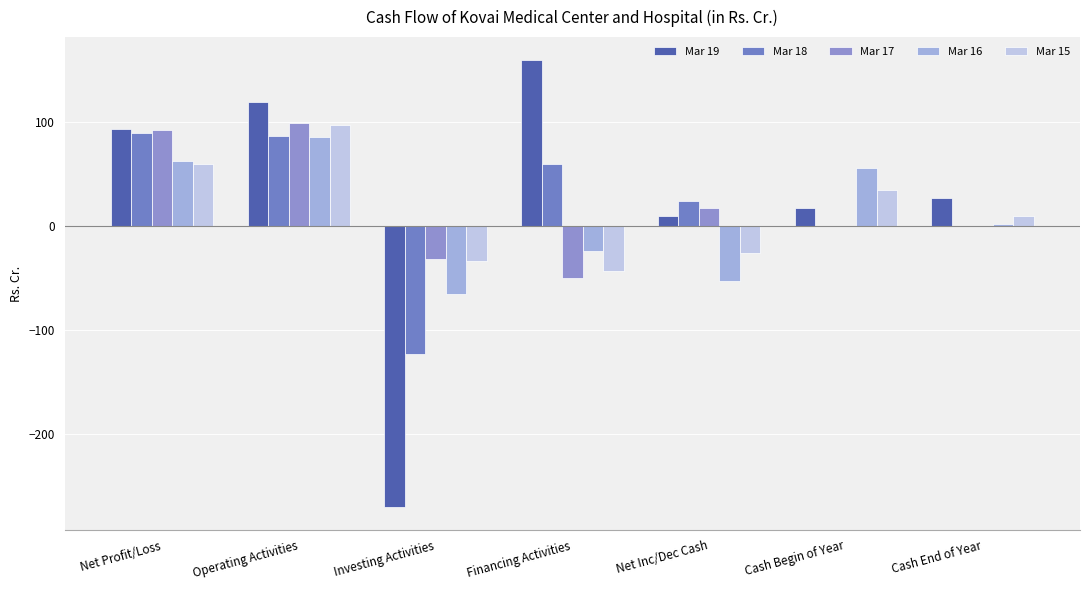

Are the bars horizontal?

No